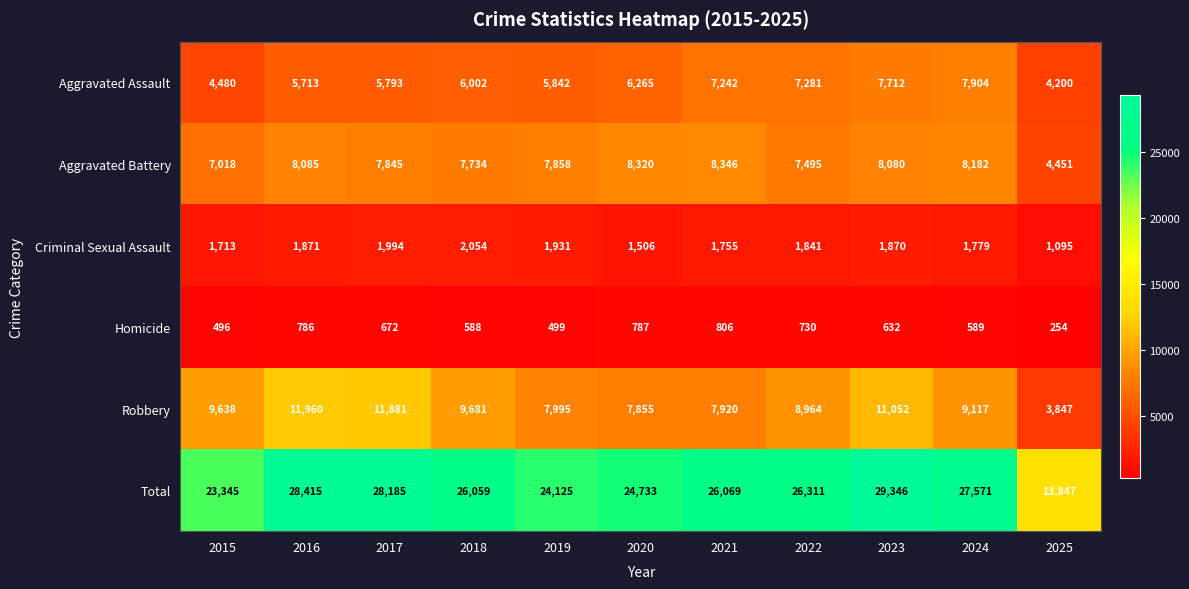

What is the sum of all Total values?

278006